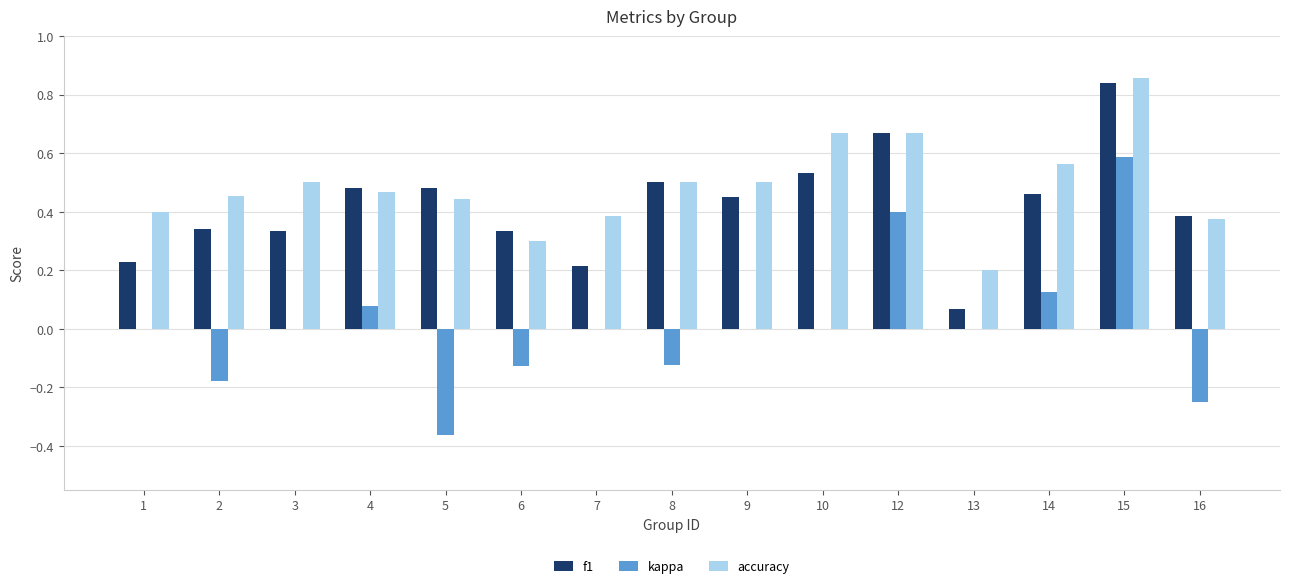

Between 3 and 12, which series saw the biggest shift?

kappa